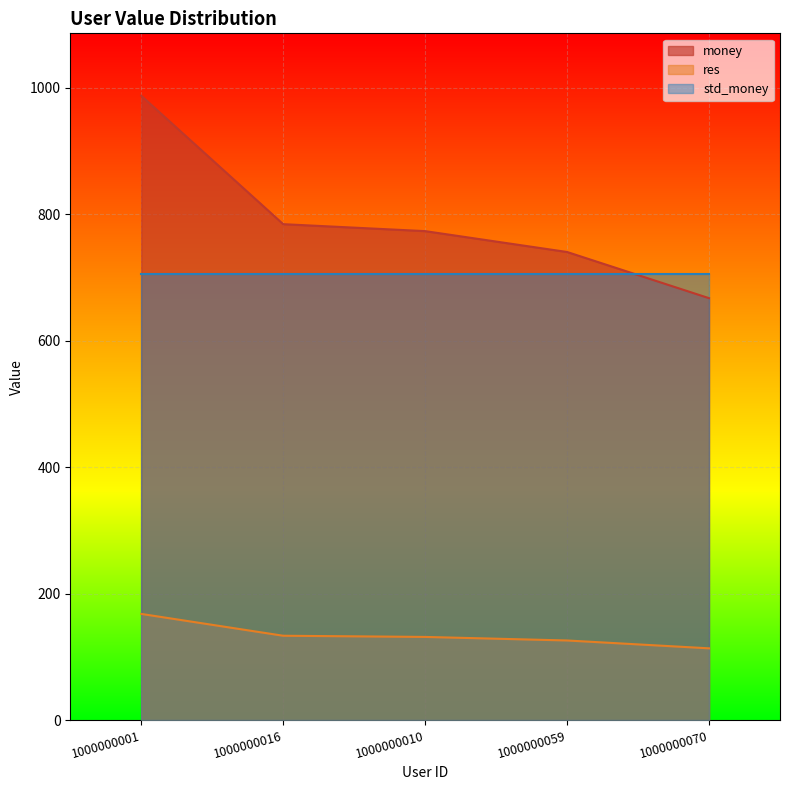

At which category does the chart reach its peak across all series?

1000000001